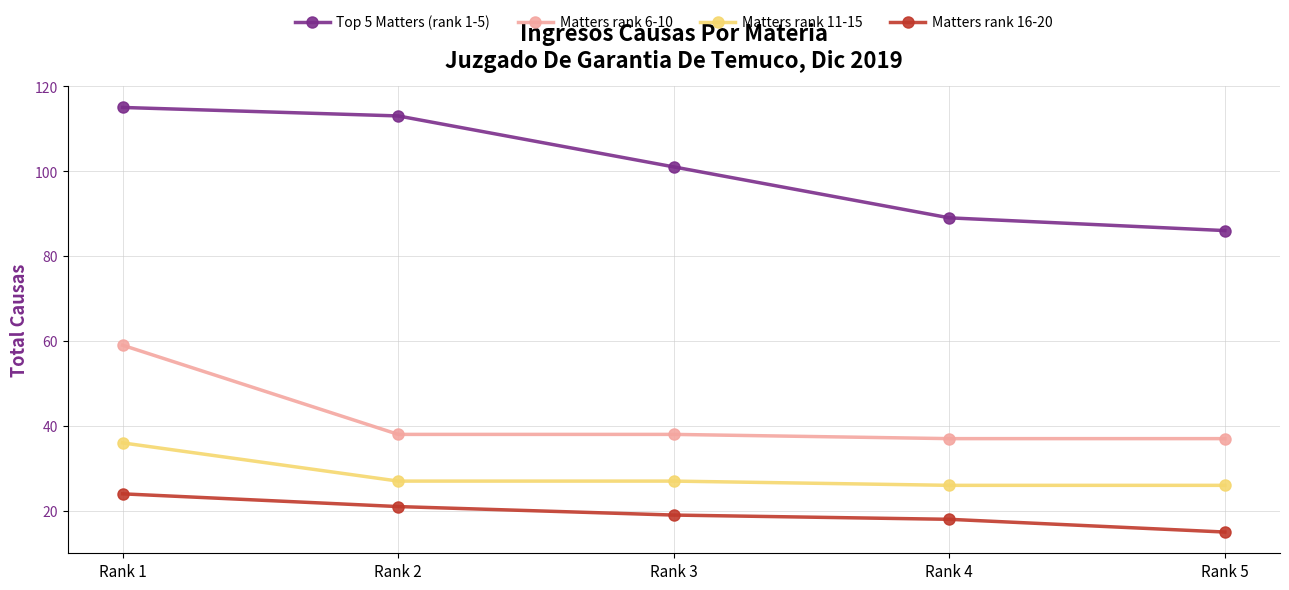

What is the greatest value displayed?

115